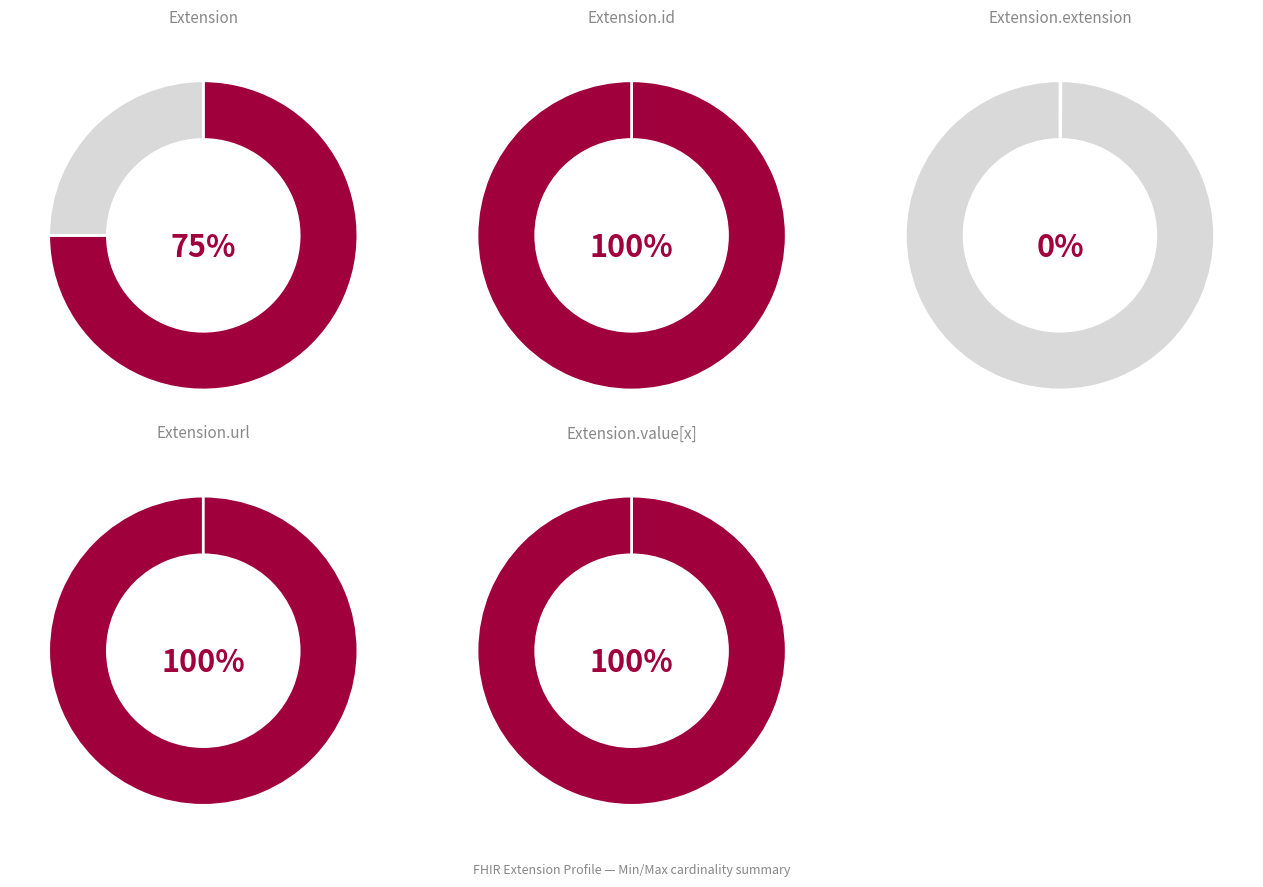

Count the number of slices in the pie.

5